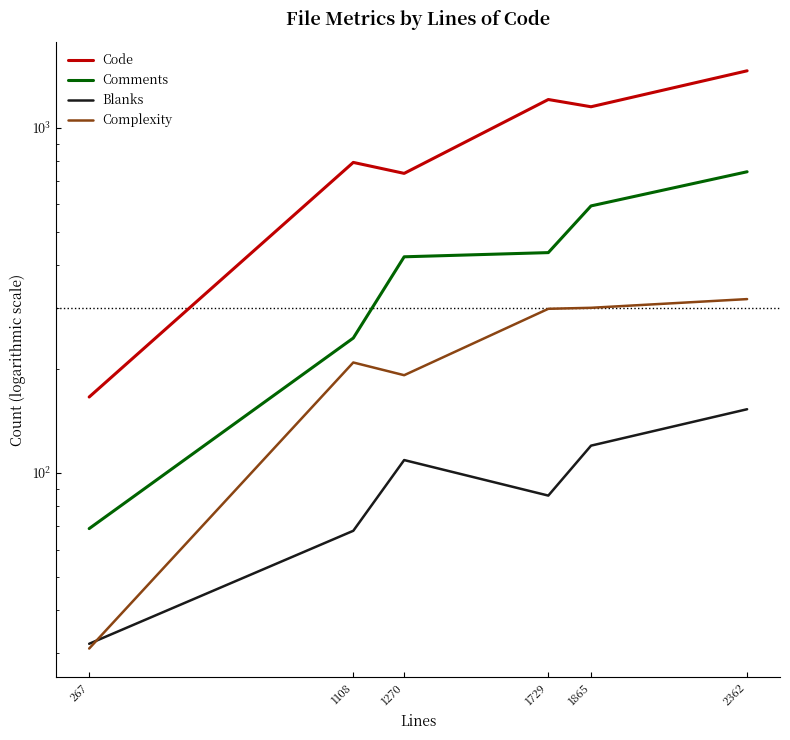

What is the total value across all series at 1729?

2028